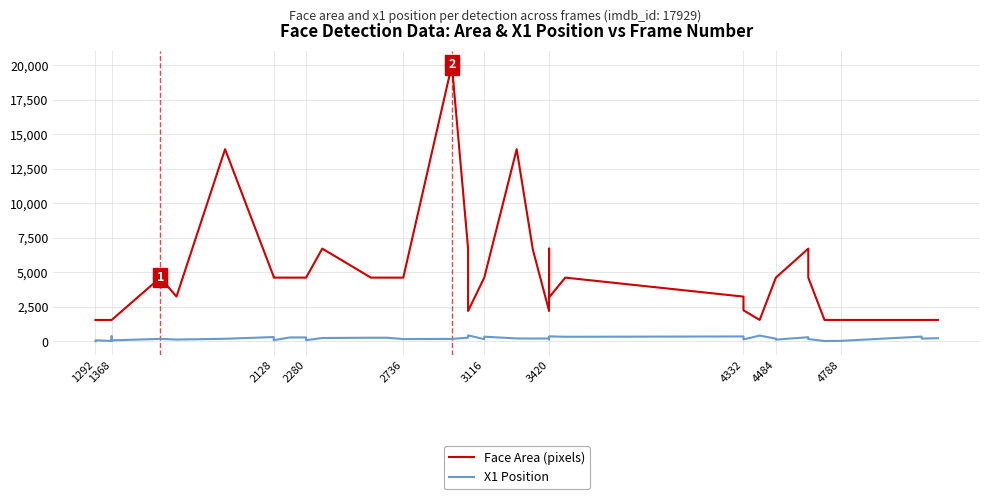

How many data points in X1 Position are above 211?

19